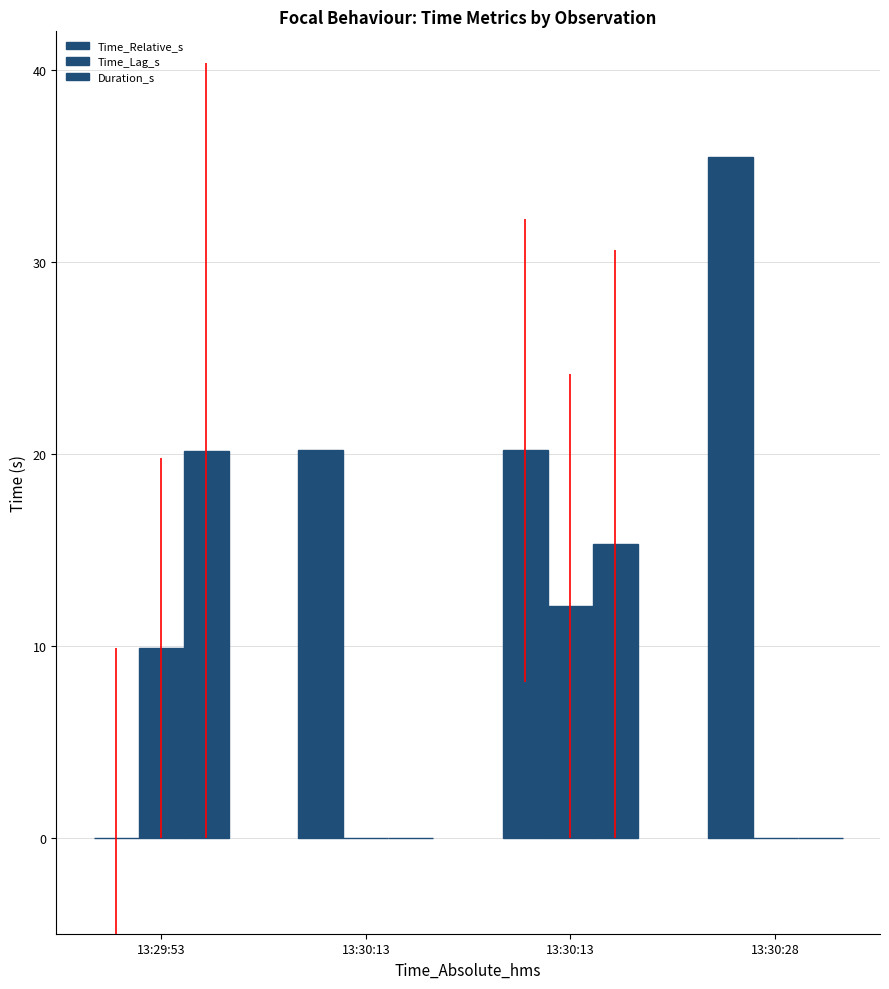

What is the difference between the maximum and minimum values in the Time_Lag_s series?

12.1